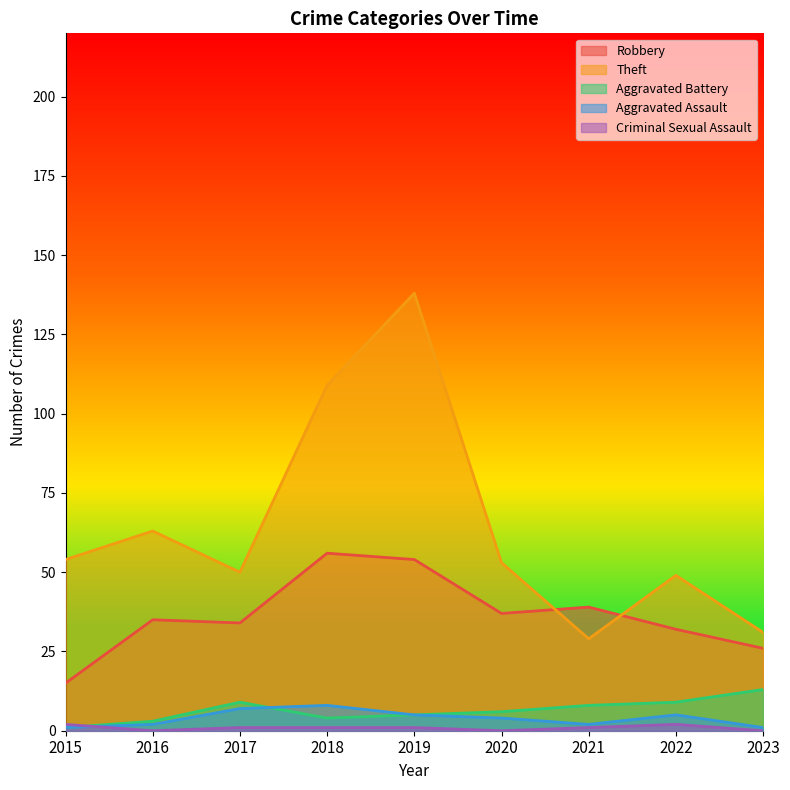

Is the value of Robbery at 2021 greater than the value of Aggravated Battery at 2019?

Yes